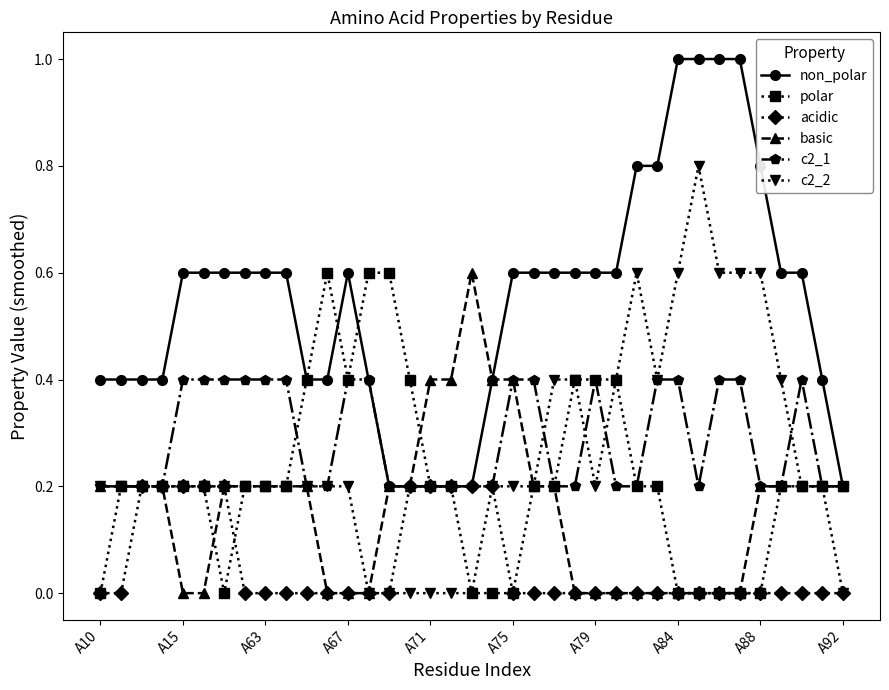

What is the value of the polar point at the 28th from the left?

0.2